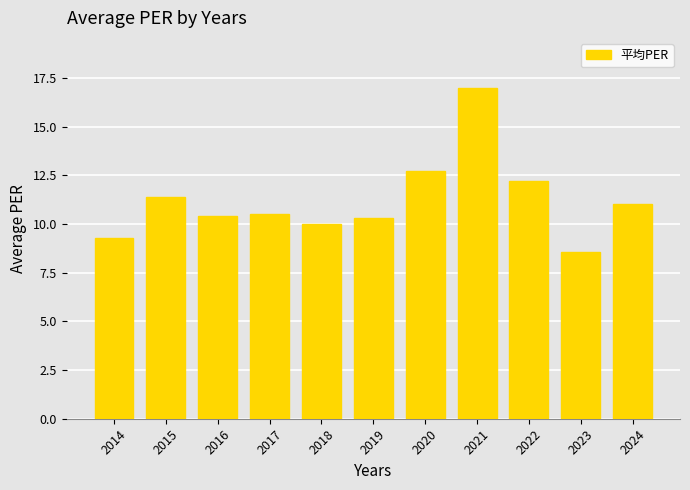

Reading right to left, transcribe all the data shown in this chart.

11.0	8.6	12.2	17.0	12.7	10.3	10.0	10.5	10.4	11.4	9.3